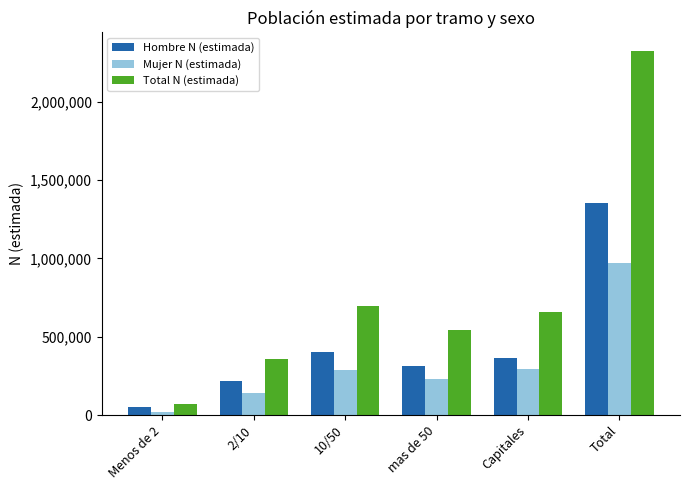

What is the value of the Hombre N (estimada) bar at the 2nd from the left?

217922